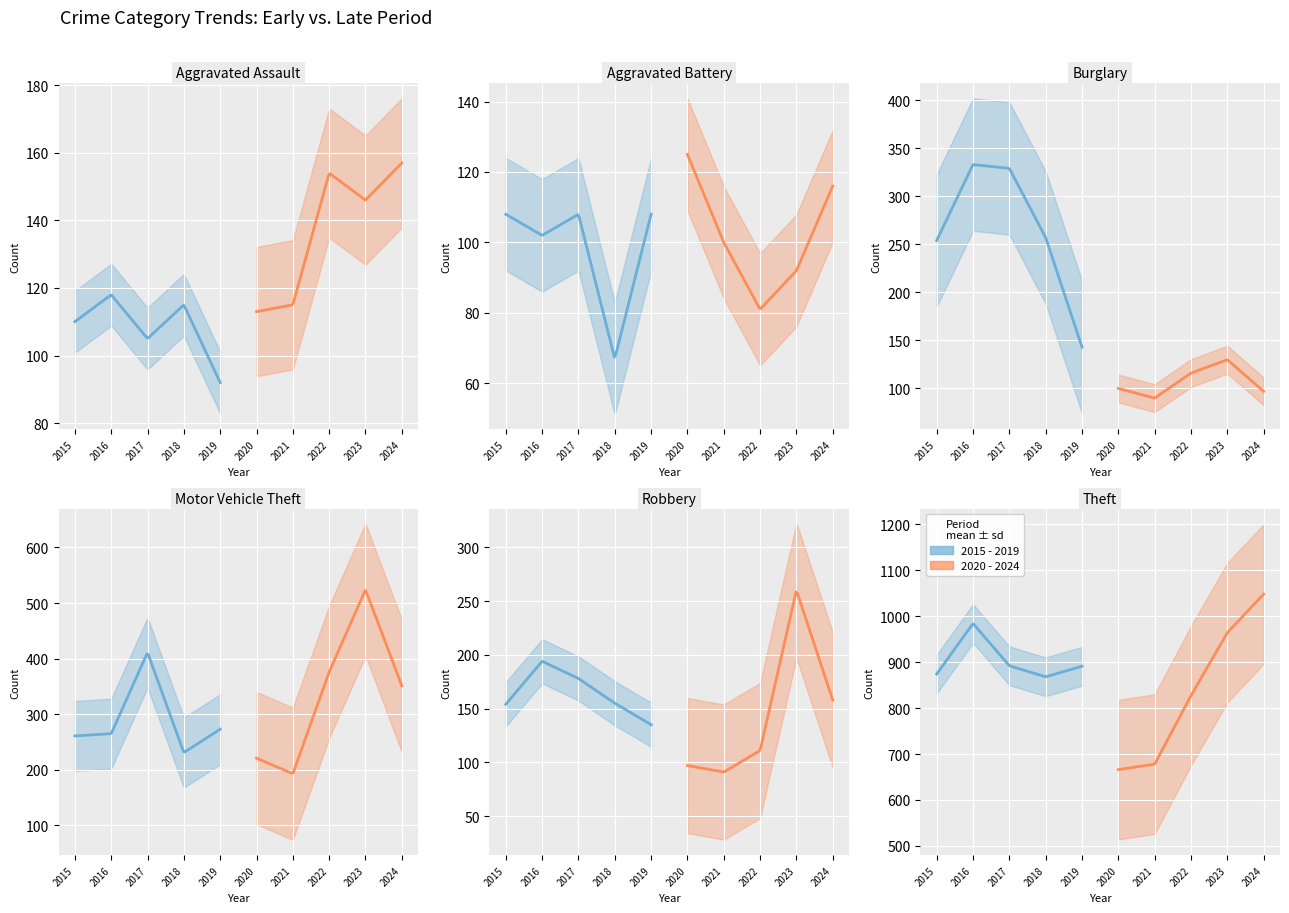

Rank the series at 2022 from highest to lowest value.

Theft, Motor Vehicle Theft, Aggravated Assault, Burglary, Robbery, Aggravated Battery